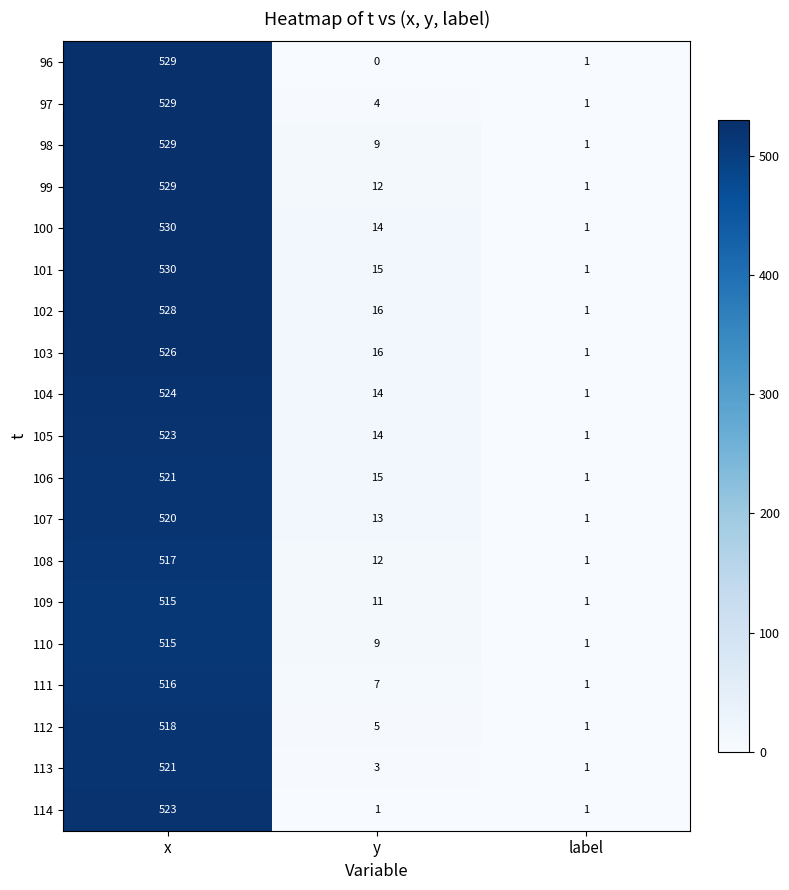

What is the total value across all series at x?

9943